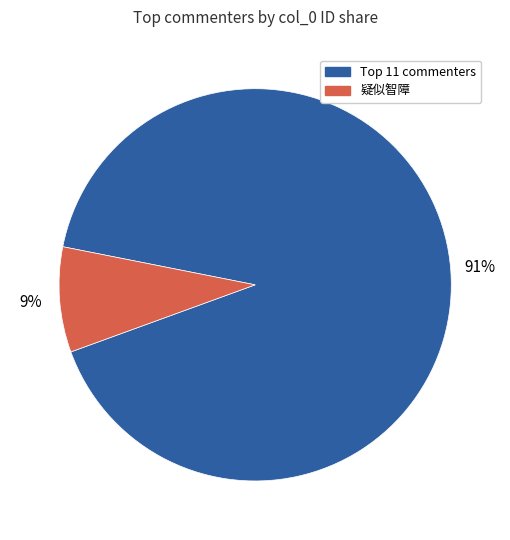

Count the number of slices in the pie.

2